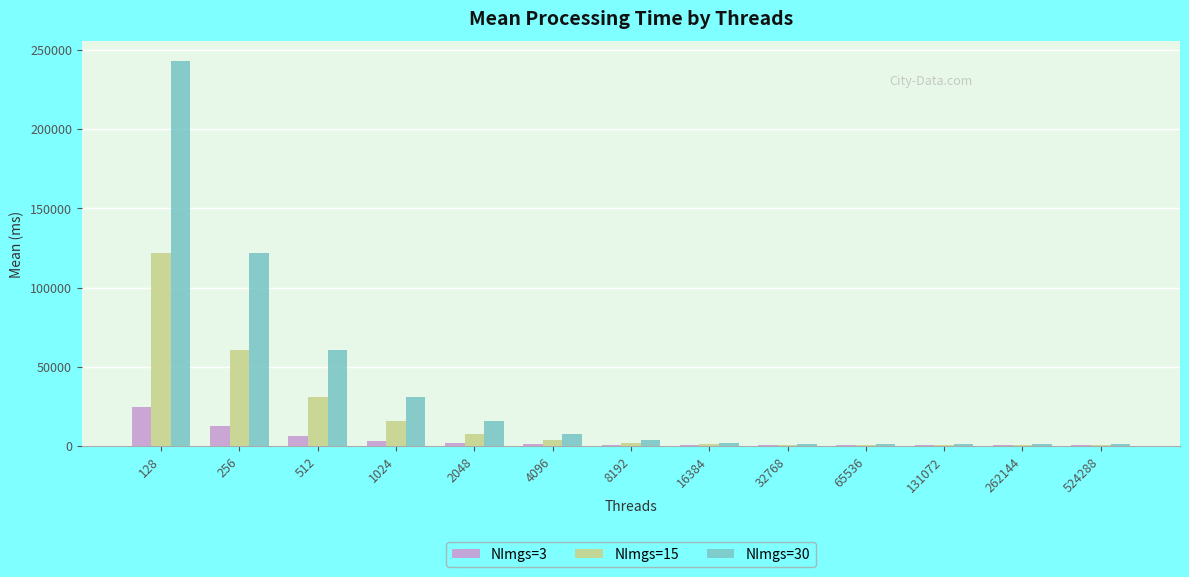

The NImgs=3 series shows 485.0 at 32768. True or false?

True